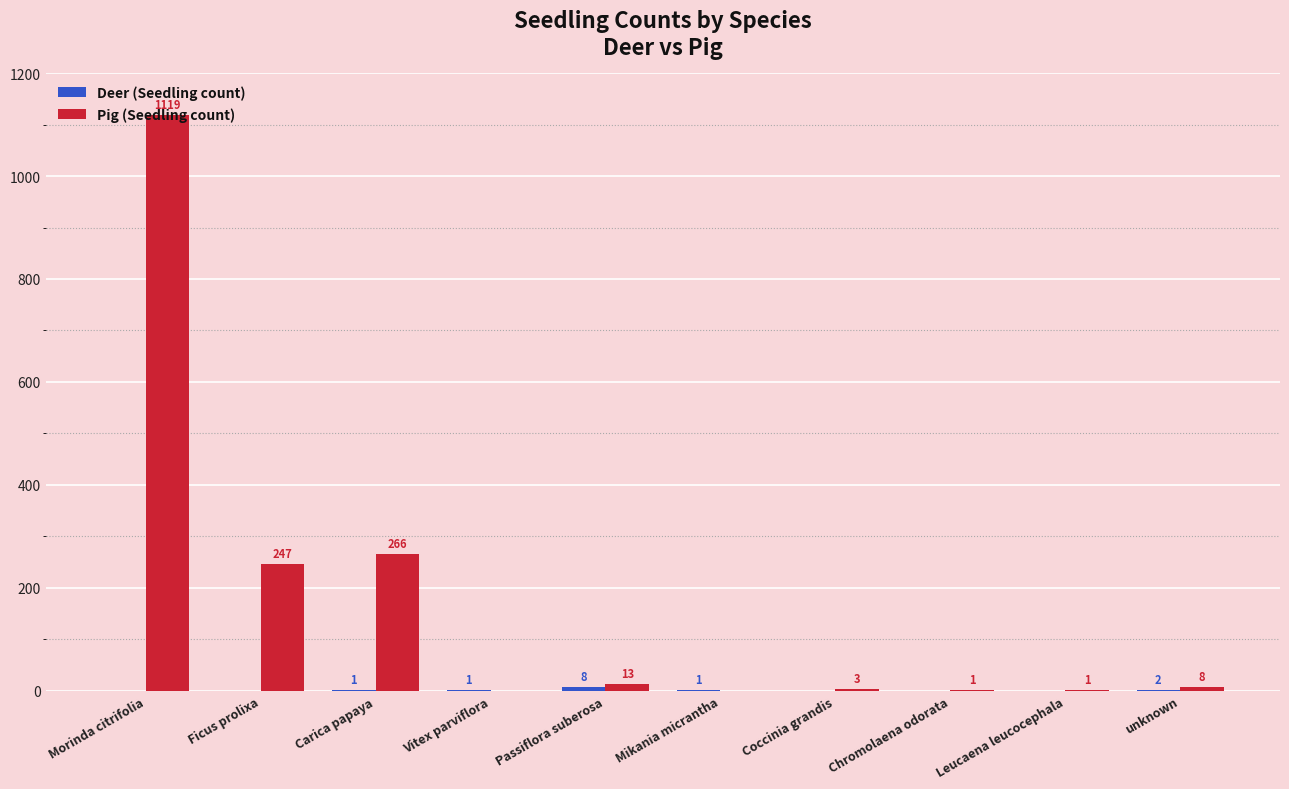

What is the sum of the Pig (Seedling count) values at Mikania micrantha and Passiflora suberosa?

13